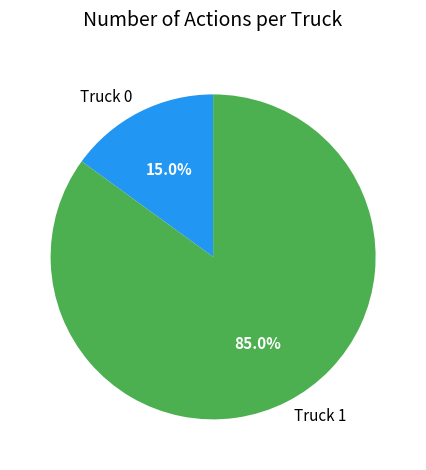

To the nearest percent, what portion does Truck 0 represent?

15%